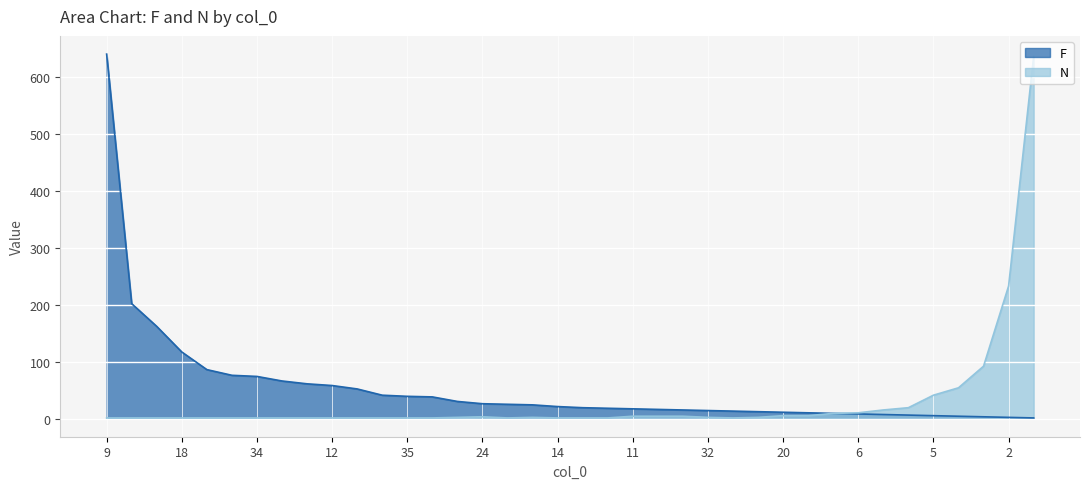

True or false: N and F intersect in this chart.

False